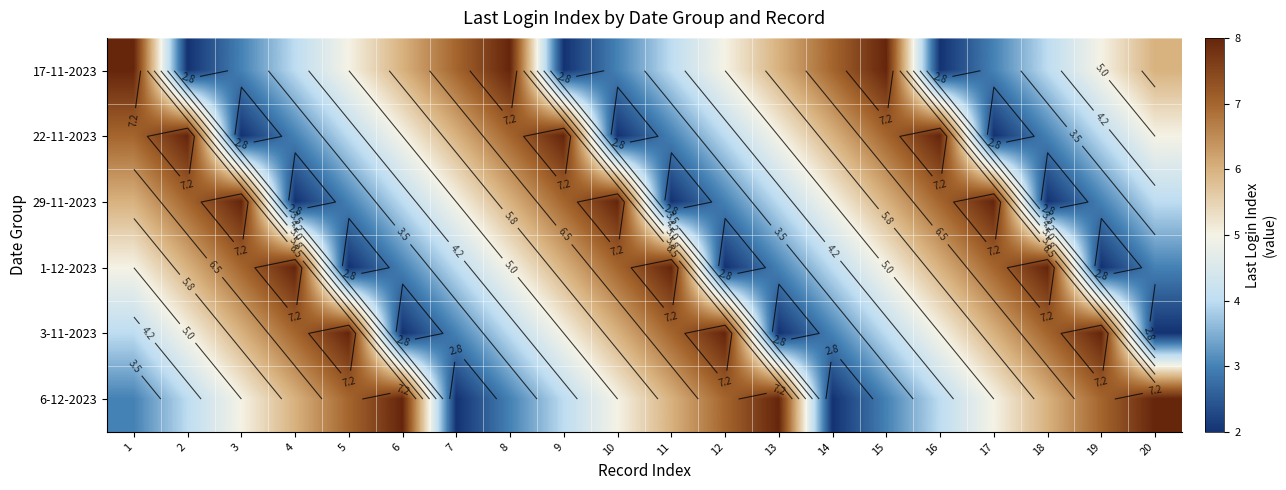

True or false: 6-12-2023 has a value of 5 at 17.

True